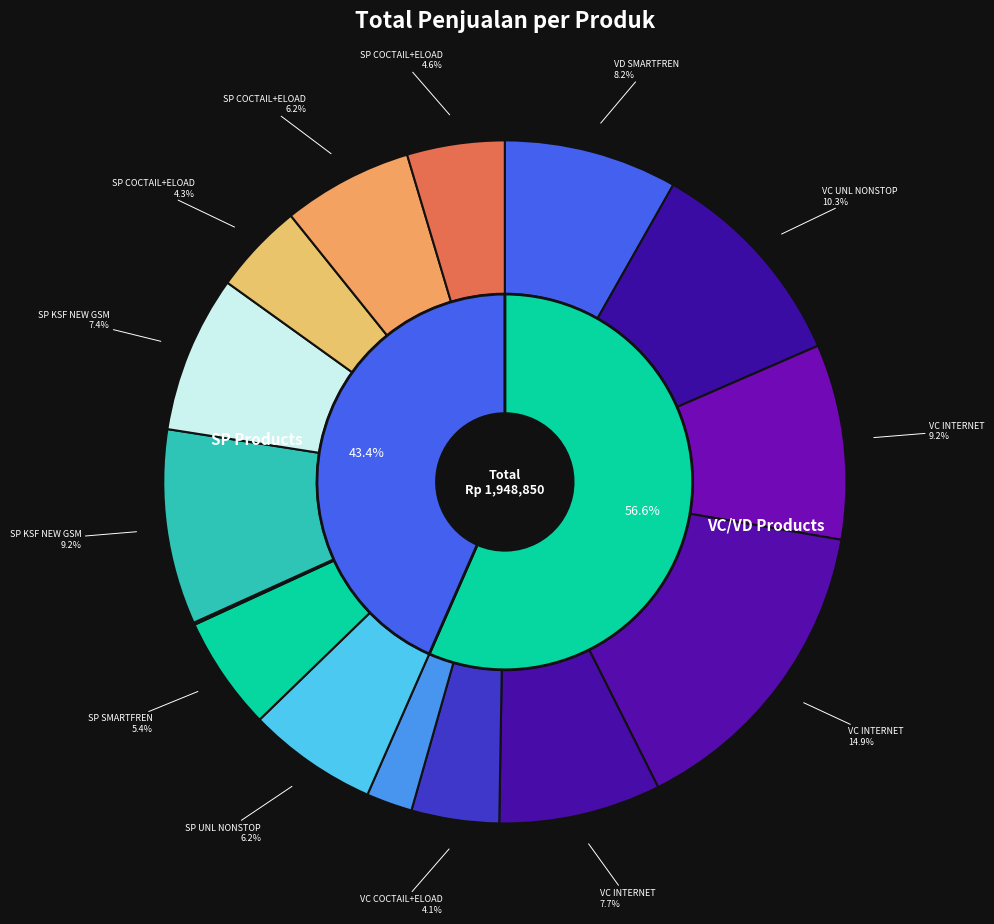

Rank the categories by value from highest to lowest.

VC INTERNET
65K-UNL LITE 28D, VC UNL NONSTOP
35K-6GB, VC INTERNET
85K-UNL 28D, SP KSF NEW GSM
80K-UNL 28D, VD SMARTFREN
KUOTA 4GB, VC INTERNET
10K-4GB, SP KSF NEW GSM
65K-UNL LITE 28D, SP UNL NONSTOP
35K-6GB, SP COCTAIL+ELOAD
CPSLKUOTA 50K, SP SMARTFREN
KUOTA 3GB, SP COCTAIL+ELOAD
CPS2LKUOTA 75.5K, SP COCTAIL+ELOAD
CPSMKUOTA 33.5K, VC COCTAIL+ELOAD
CVD 3GB 5H, VC 7.5K-2GB 7D, SP PARTNERSHIP
MARVELINDO